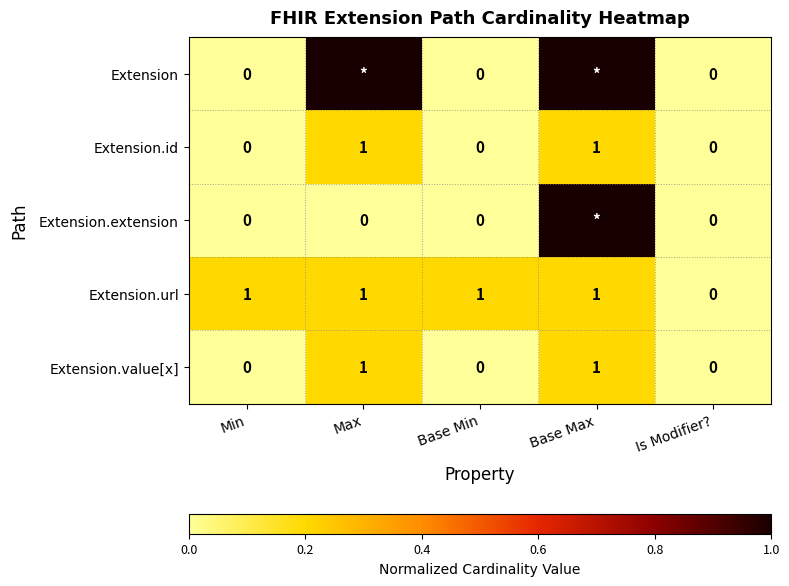

How many positive values does the Extension.id series have?

2